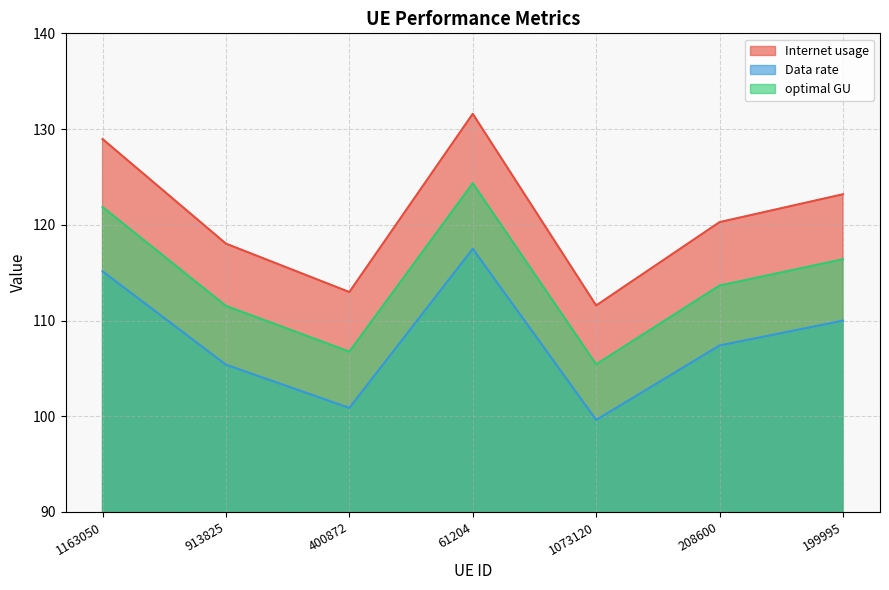

At which label does Data rate first exceed 107?

1163050